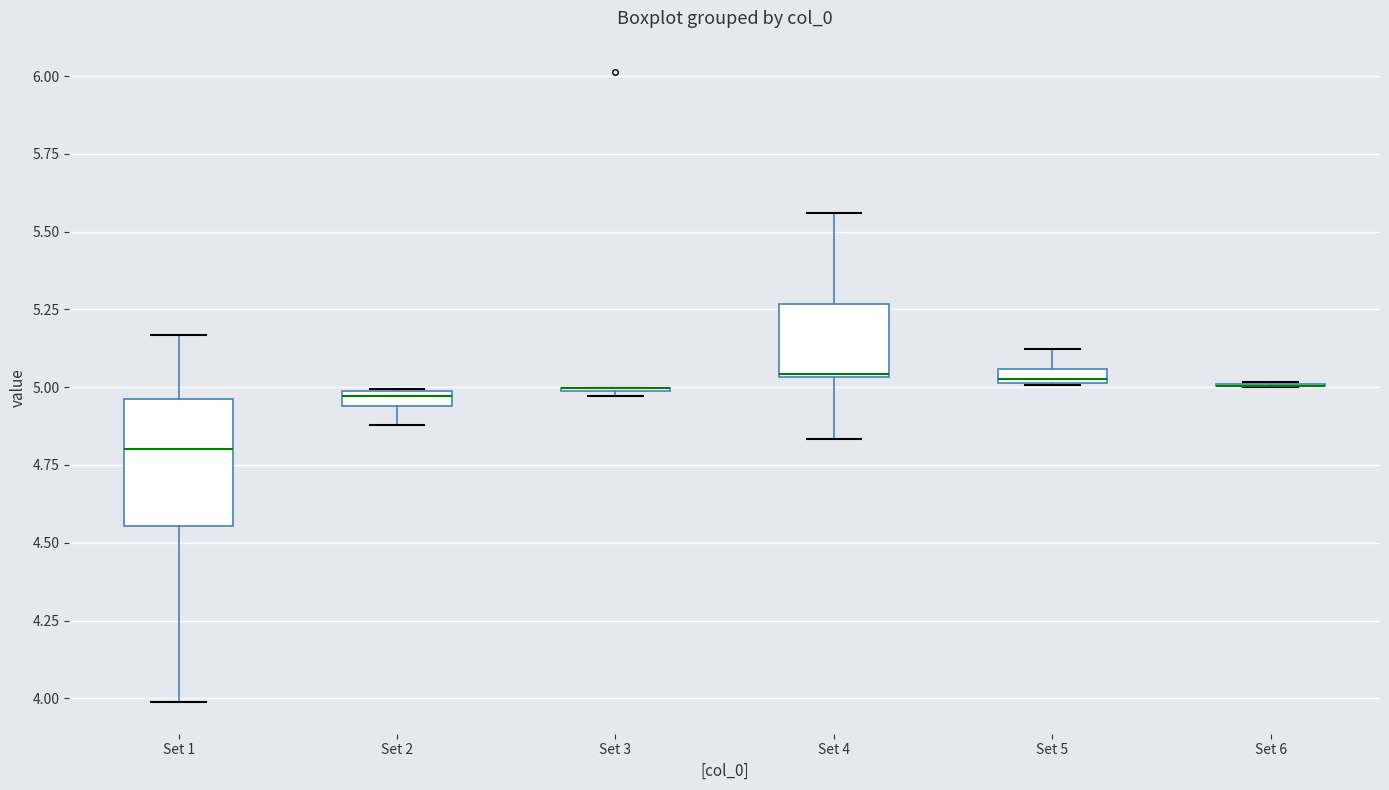

Comparing the boxes themselves (not the whiskers), which one is the tallest?

Set 1